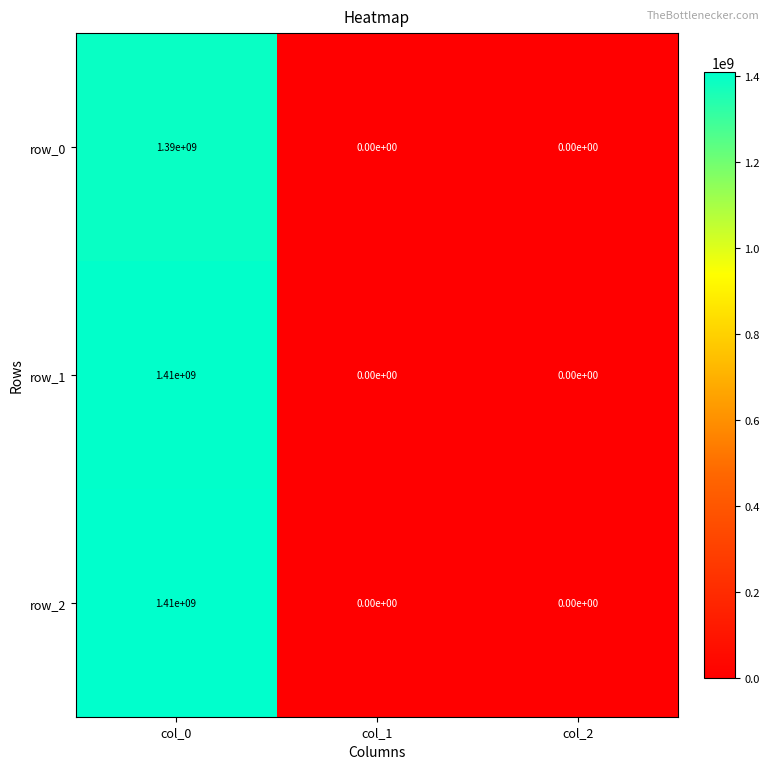

How many positive values does the row_1 series have?

1